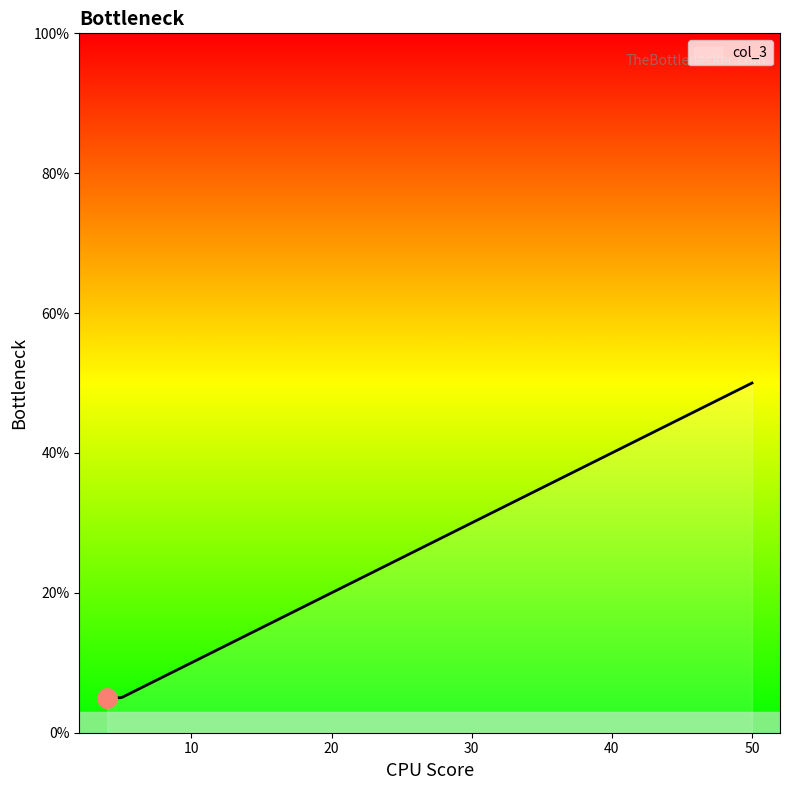

What is the greatest value displayed?

50.0